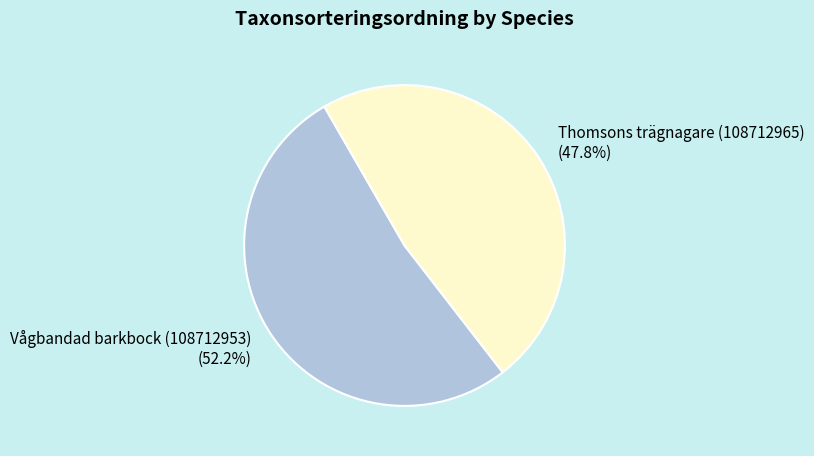

To the nearest percent, what is the difference between the Thomsons trägnagare (108712965) and Vågbandad barkbock (108712953) slice percentages?

4%